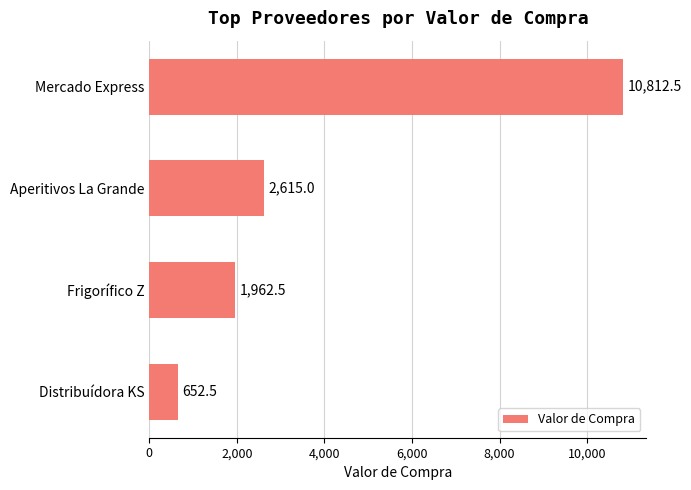

Where is the data nearest to the value 5732?

Aperitivos La Grande